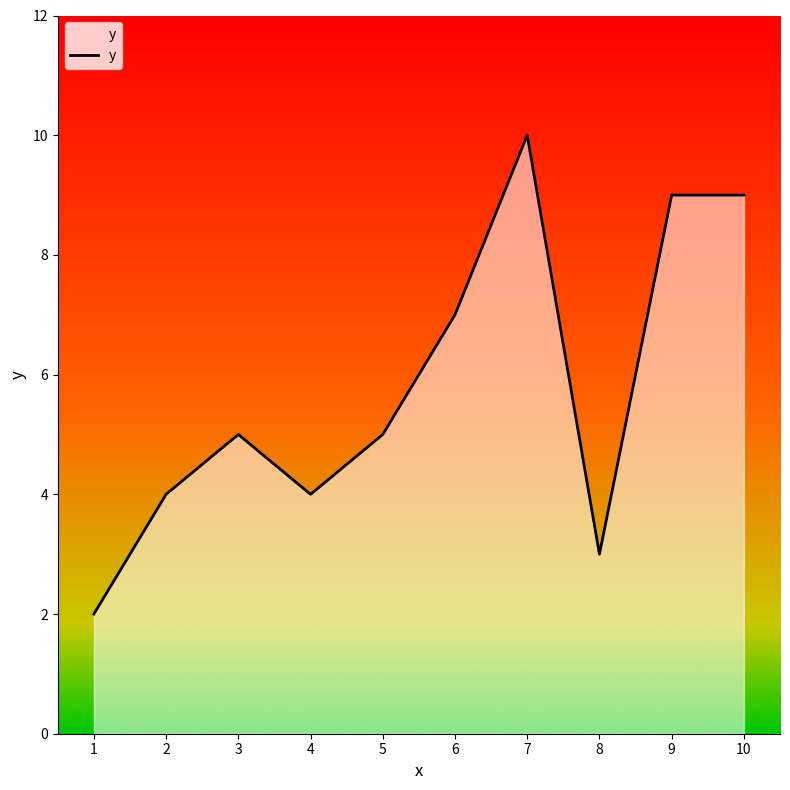

What is the change in value from 3 to 7?

+5